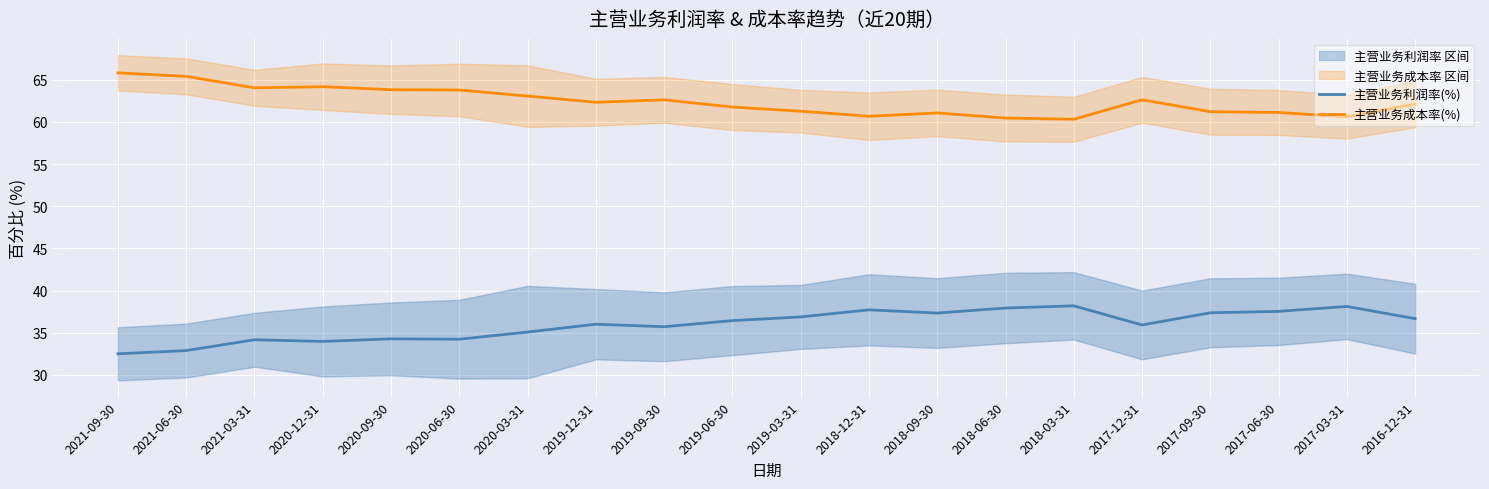

Is it true that 主营业务利润率(%) equals 38.2 at 2018-03-31?

True